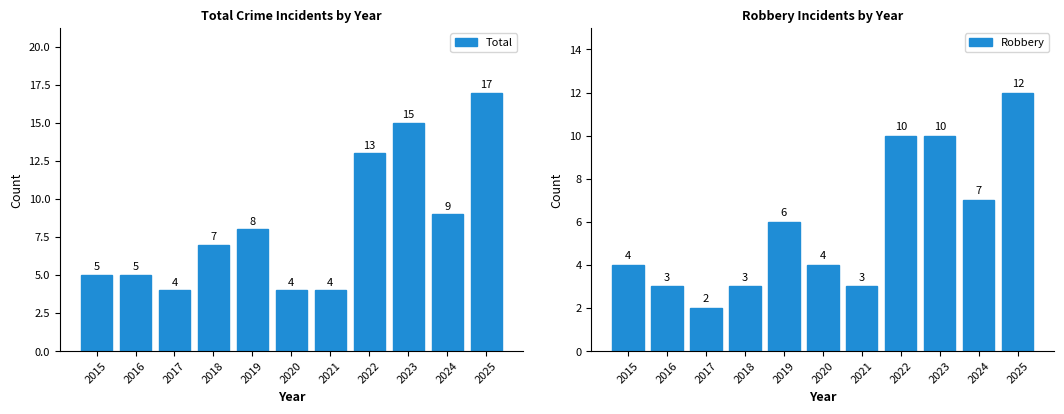

The Total series shows 4 at 2018. True or false?

False